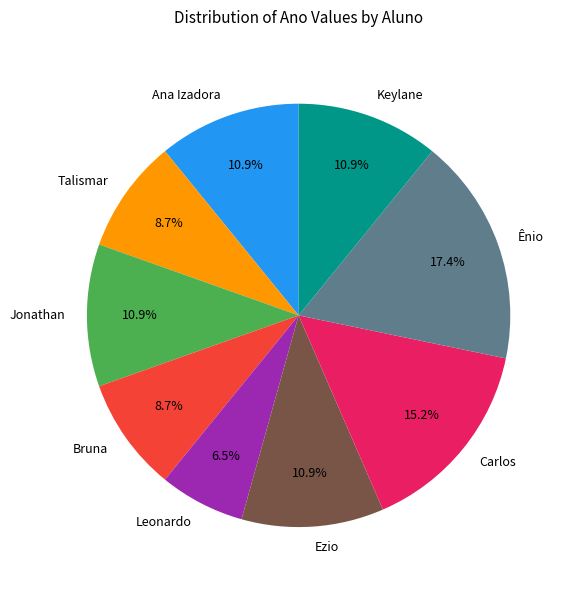

The Talismar slice represents 18% of the pie. True or false?

False